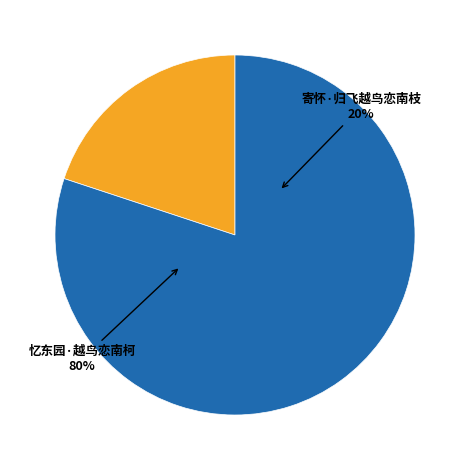

Is it true that 寄怀·归飞越鸟恋南枝 is 20% of the pie?

True